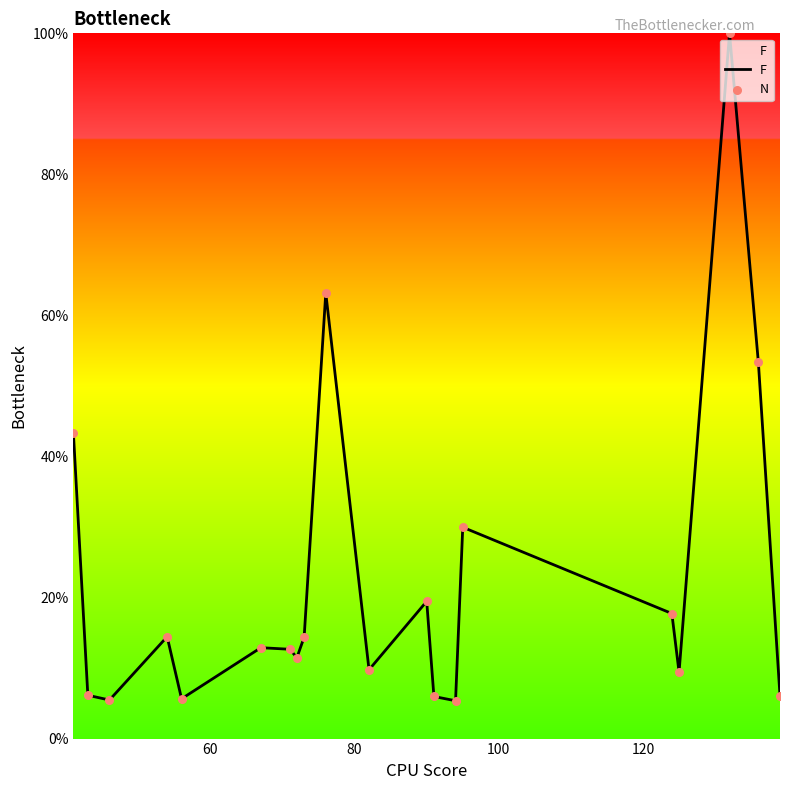

What is the difference between the maximum and minimum values?

94.6